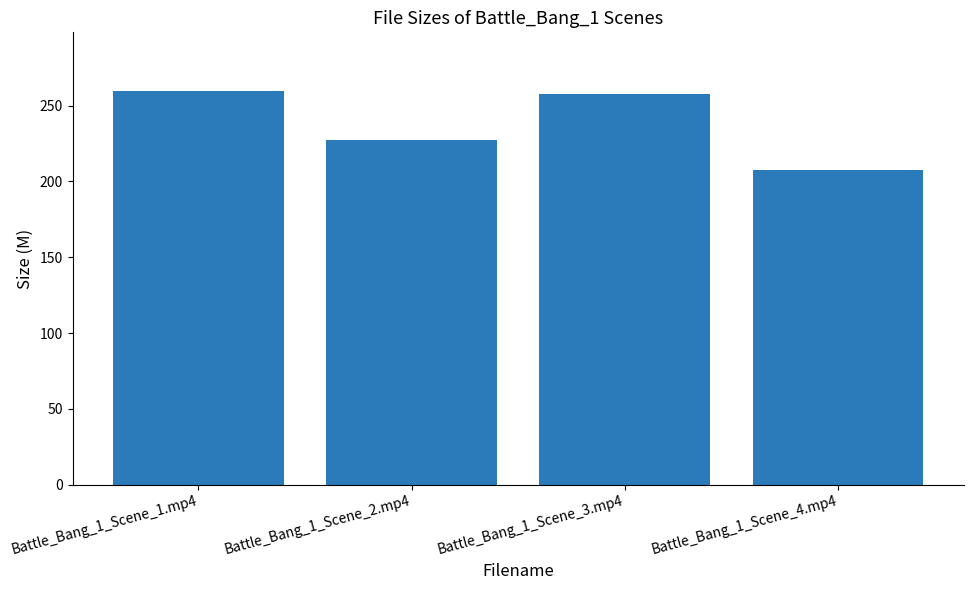

Does the chart contain stacked bars?

No